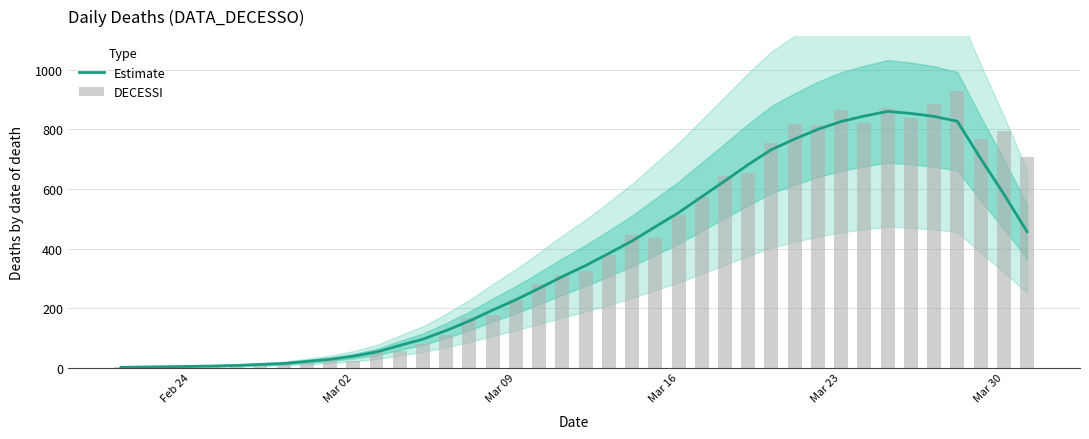

Rank the series by their maximum value, from lowest to highest.

Estimate, DECESSI